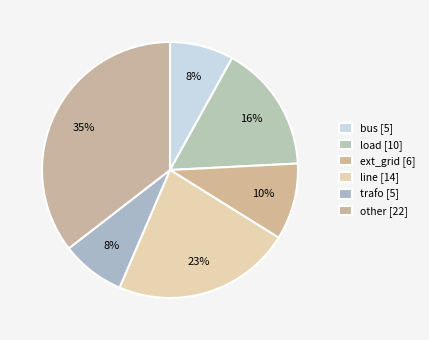

What is the change in value from load to line?

+4